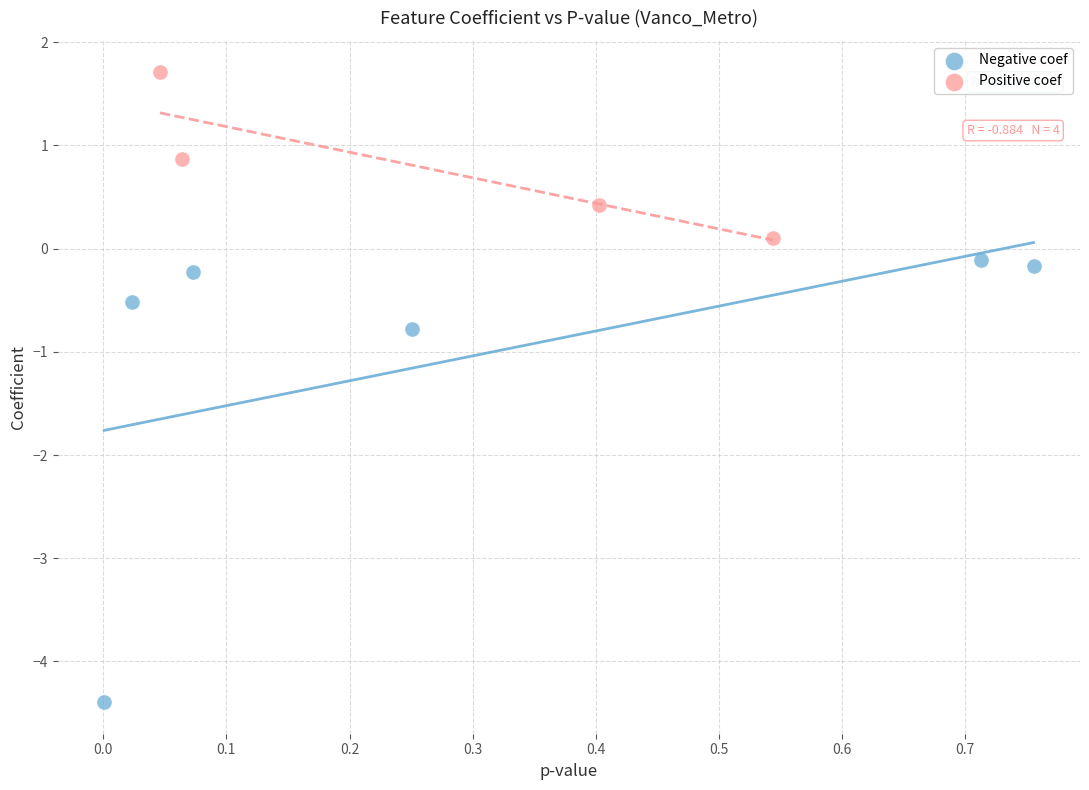

What are all the series names shown in the legend?

Negative coef, Positive coef